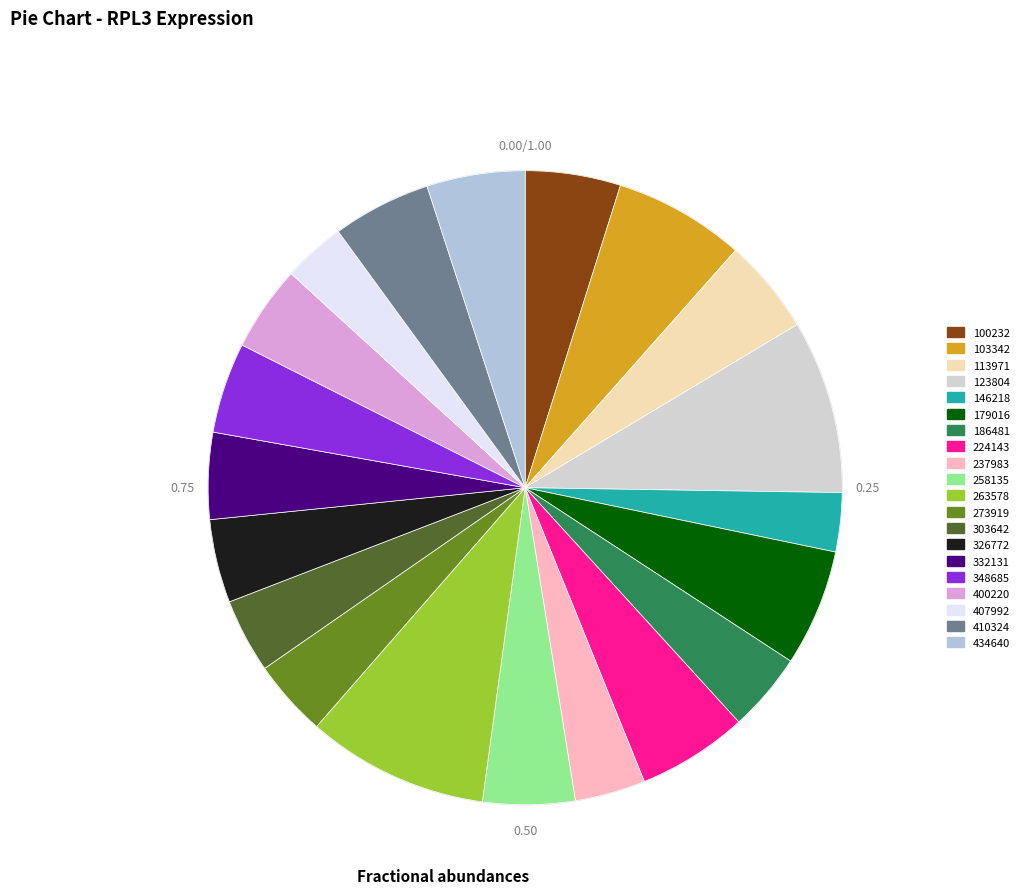

The 434640 slice represents 5% of the pie. True or false?

True